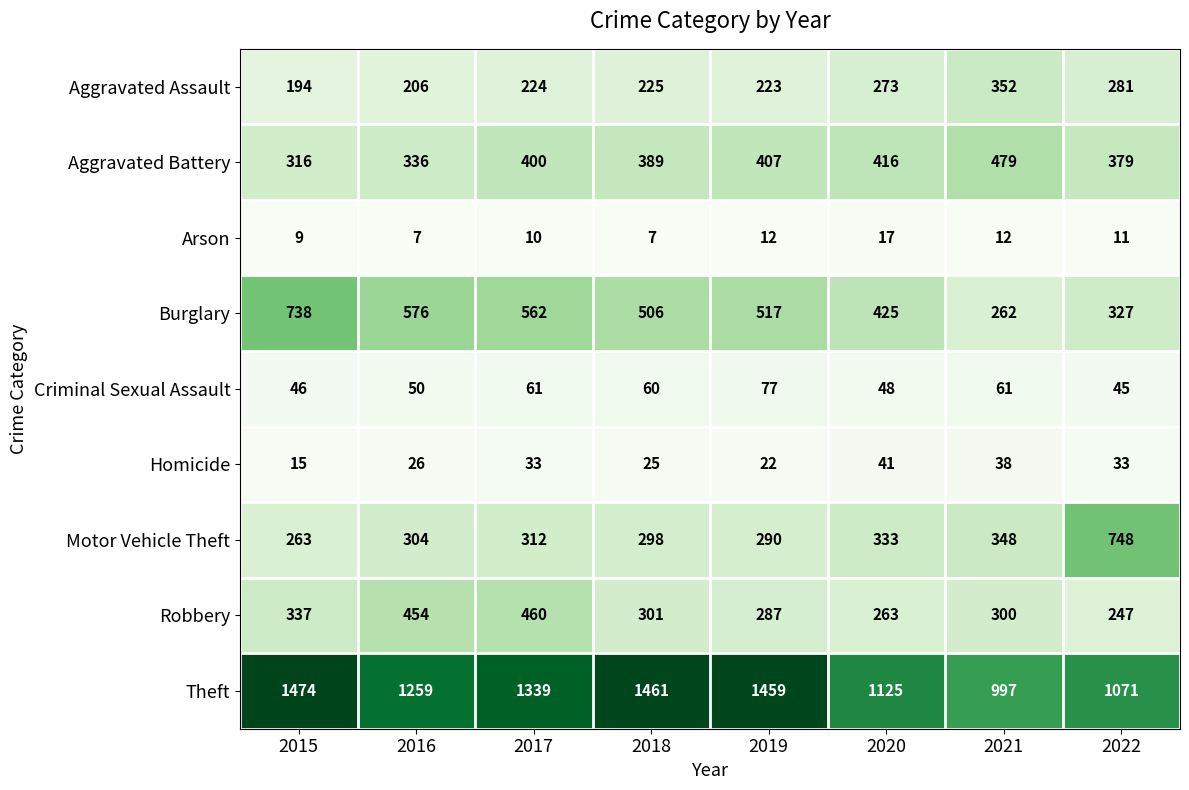

What value does the Burglary series have at 2018, to the nearest 5?

505